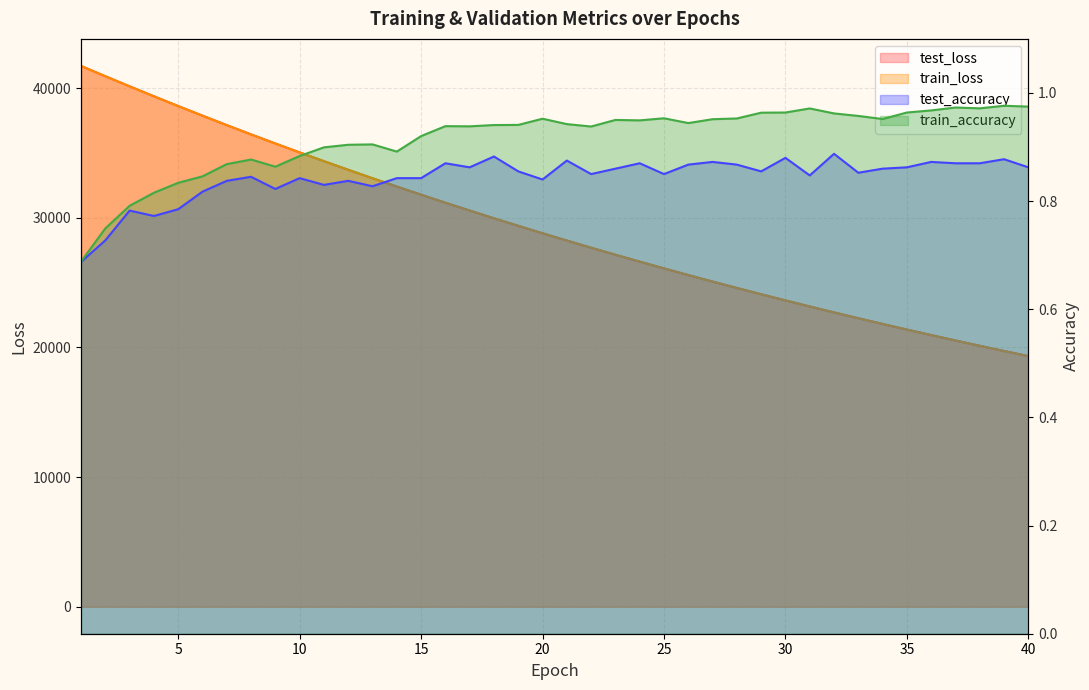

What is the minimum value shown in the chart?

0.7